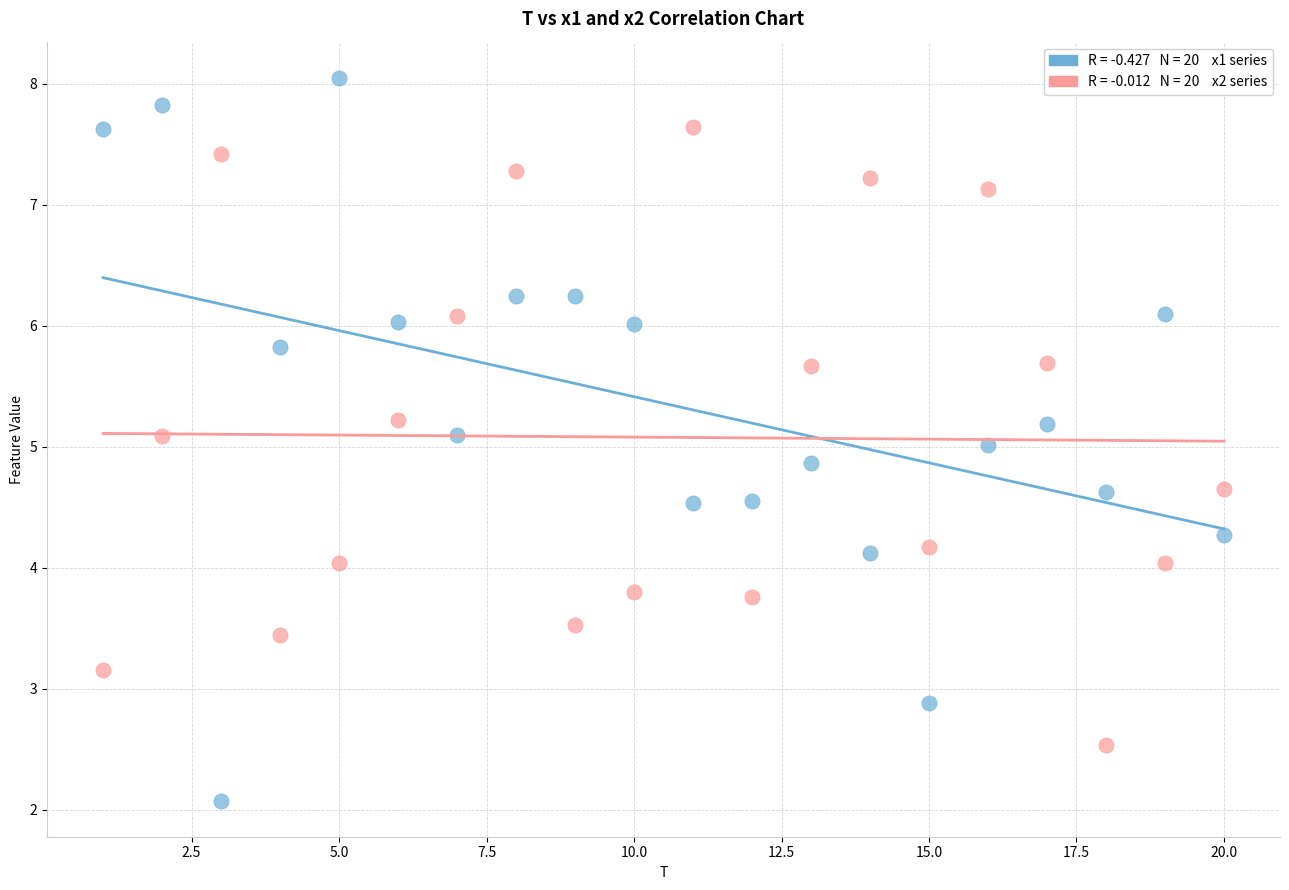

Across all data points, what is the range of X values (max minus min)?

19.0